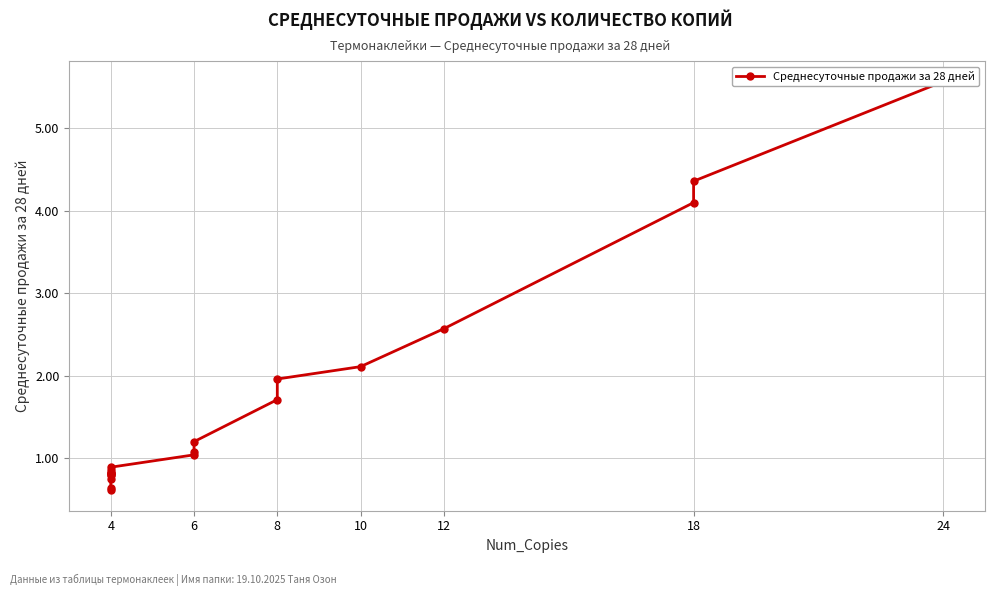

What is the value of the 18th point from the left?

0.8